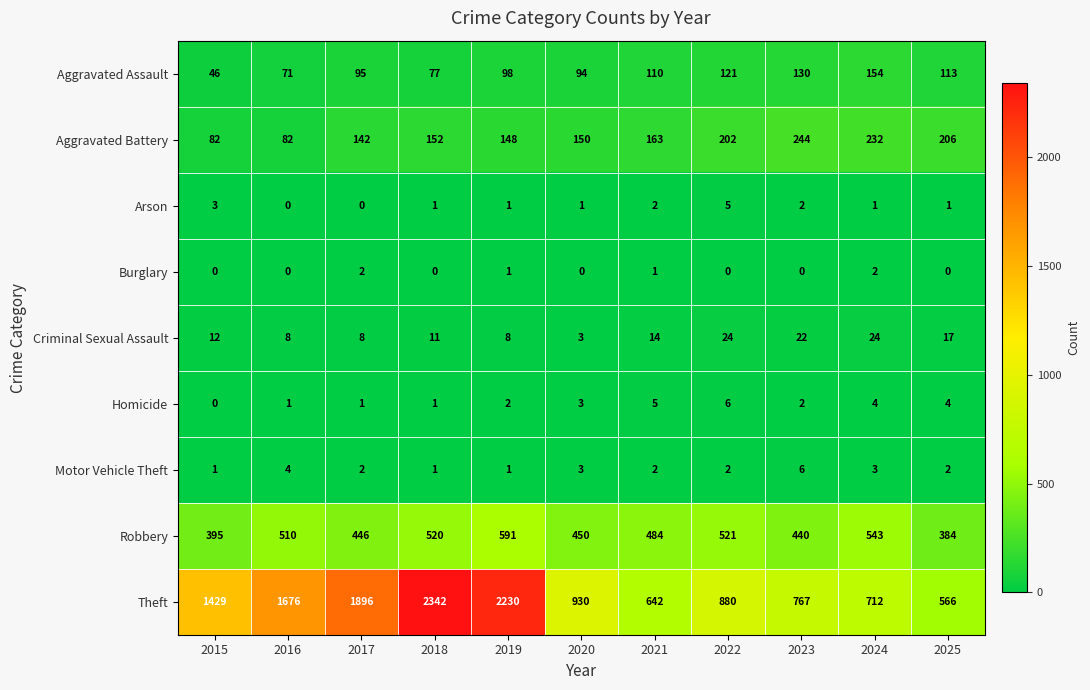

True or false: Robbery has a value of 399 at 2019.

False